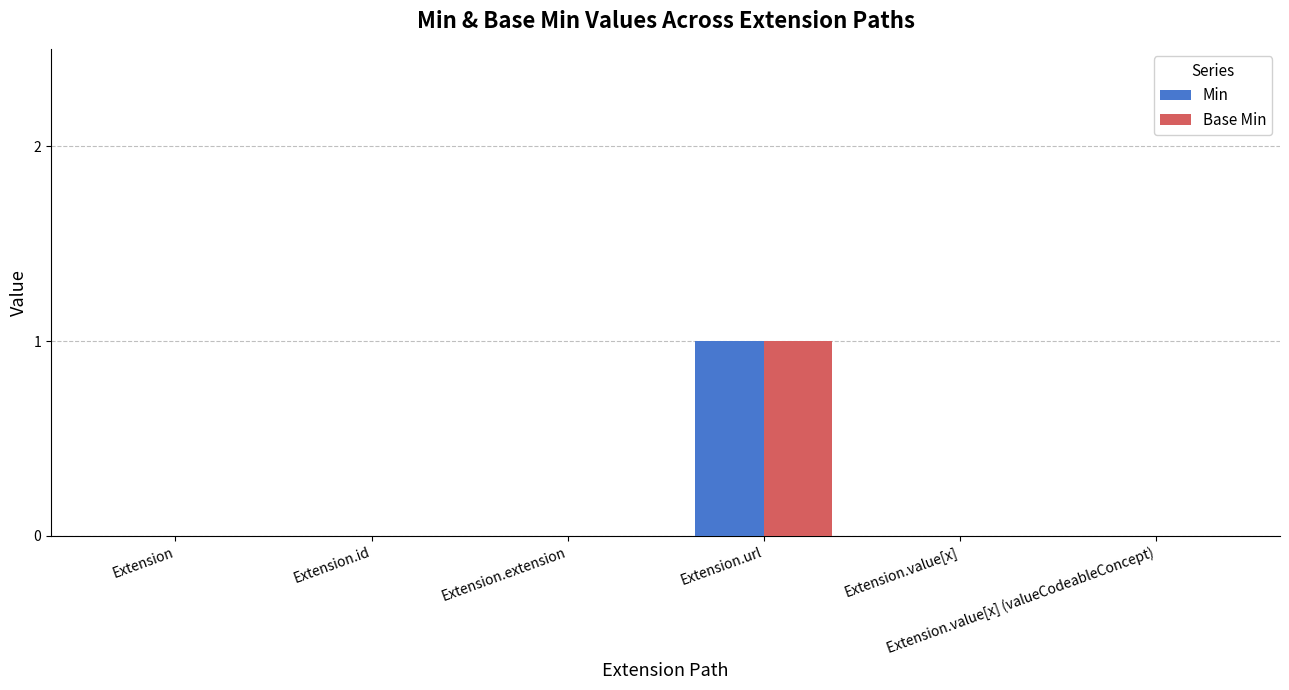

At which category is the sum across all series the highest?

Extension.url